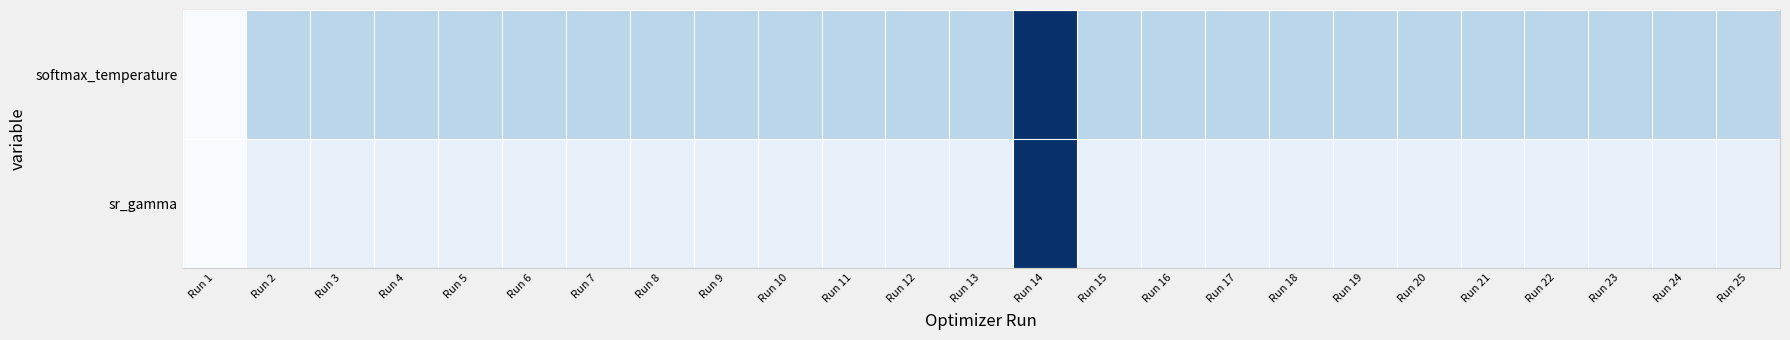

Which series has the largest range (max minus min)?

softmax_temperature